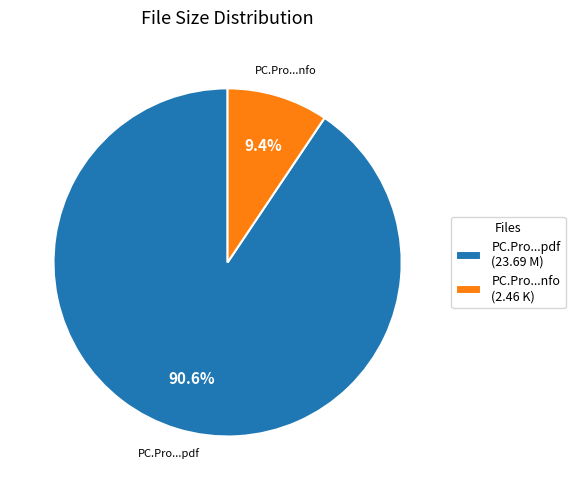

Which has a higher value, PC.Pro...pdf (23.69 M) or PC.Pro...nfo (2.46 K)?

PC.Pro...pdf (23.69 M)